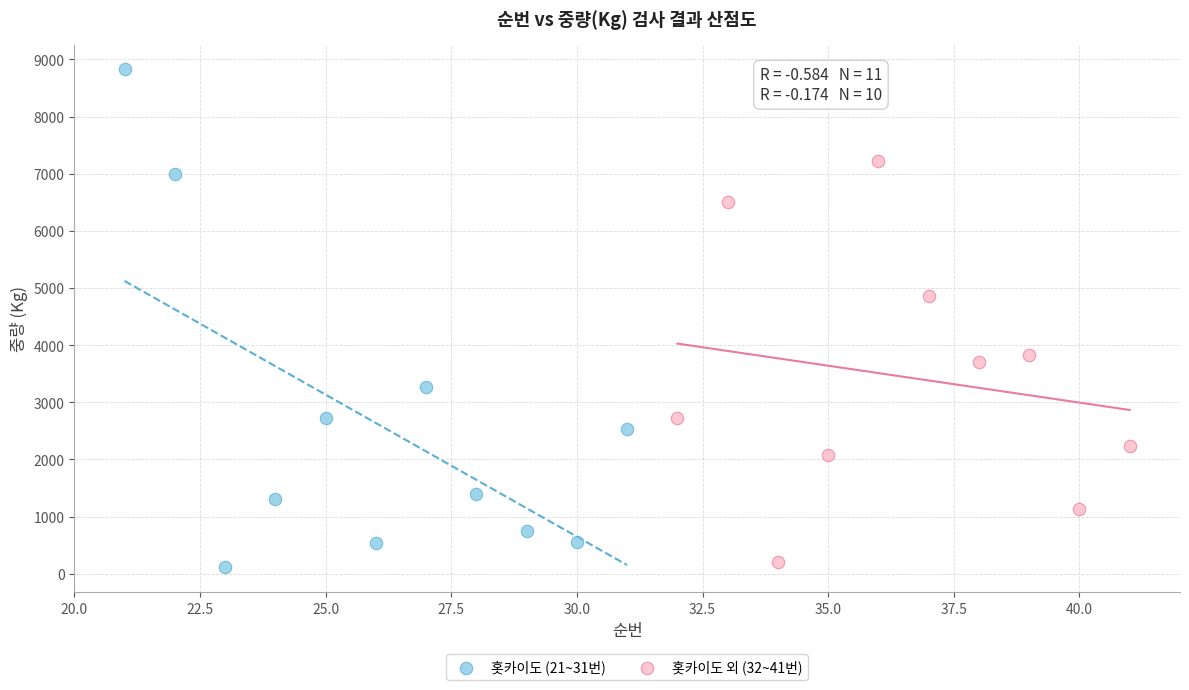

Which series has the widest spread of Y values?

홋카이도 (21~31번)